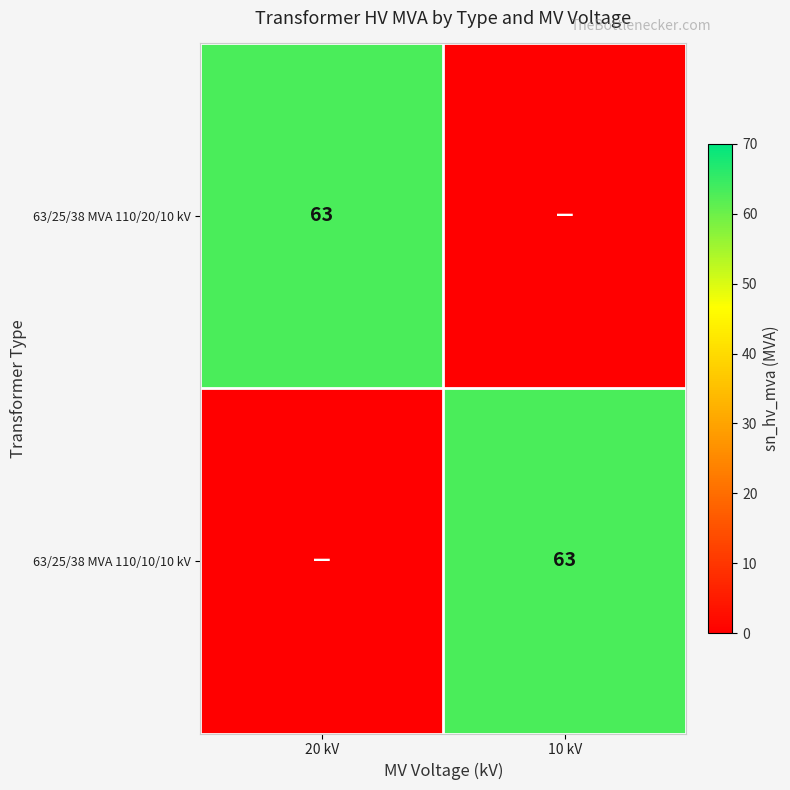

What is the total value across all series at 10 kV?

63